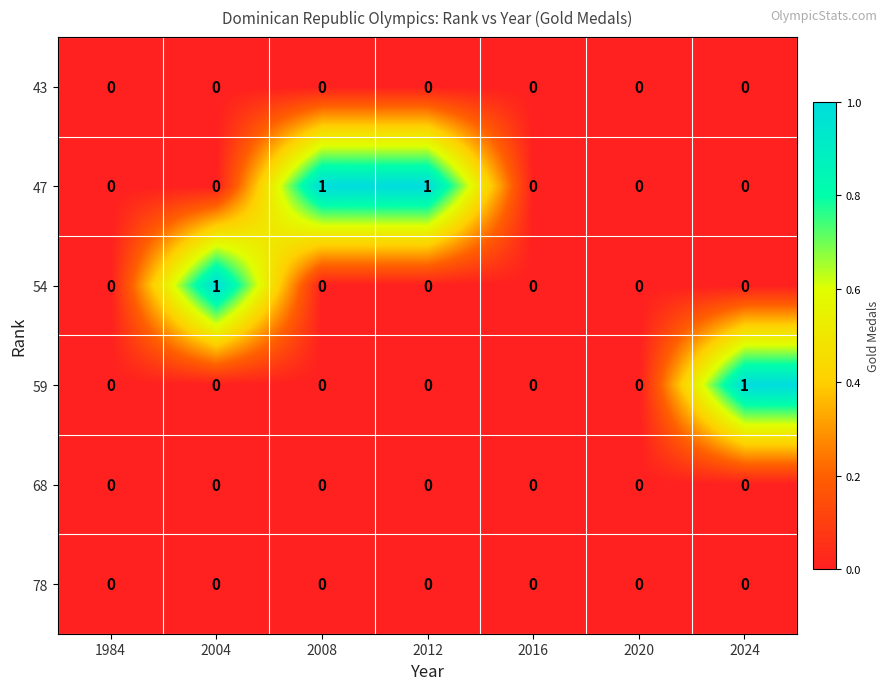

Which series has the largest total across all categories?

47